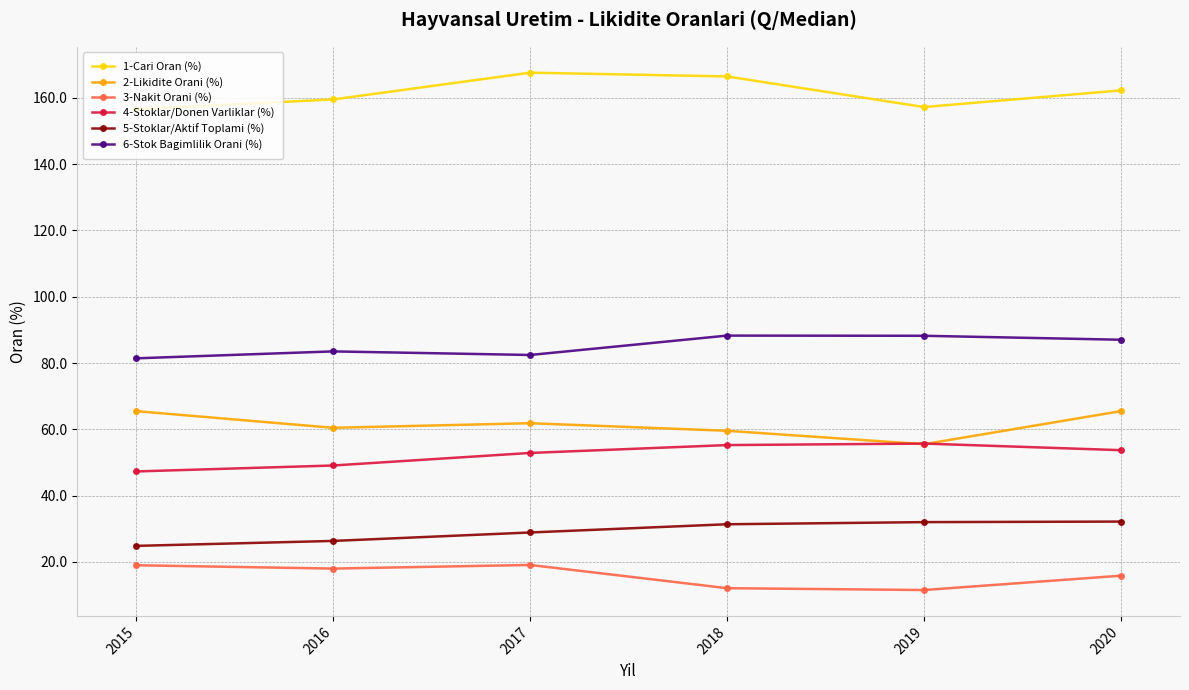

Is this an area chart (filled region under the line)?

No